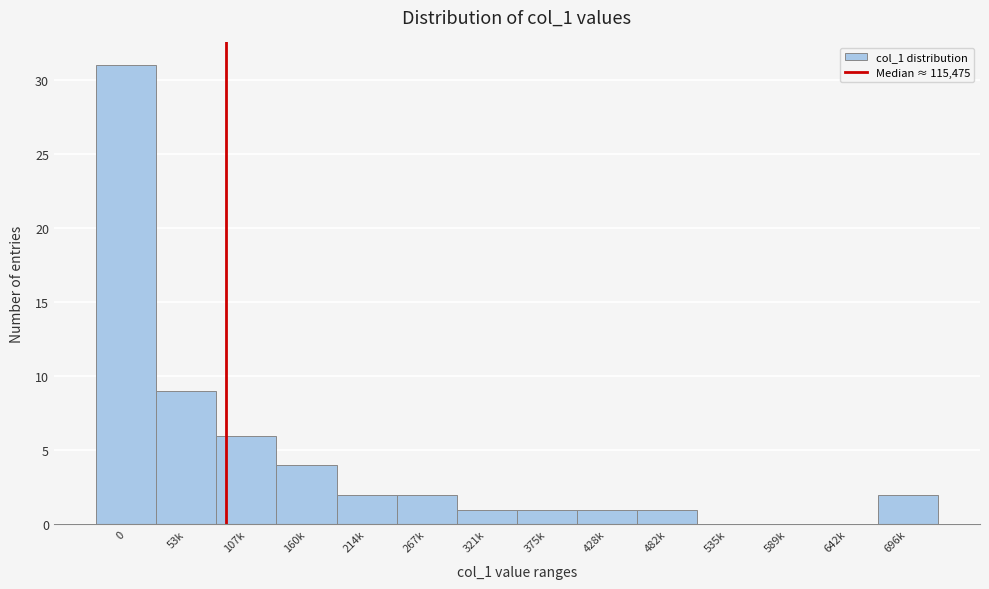

Reading left to right, transcribe all the data shown in this chart.

0=31	53k=9	107k=6	160k=4	214k=2	267k=2	321k=1	375k=1	428k=1	482k=1	535k=0	589k=0	642k=0	696k=2